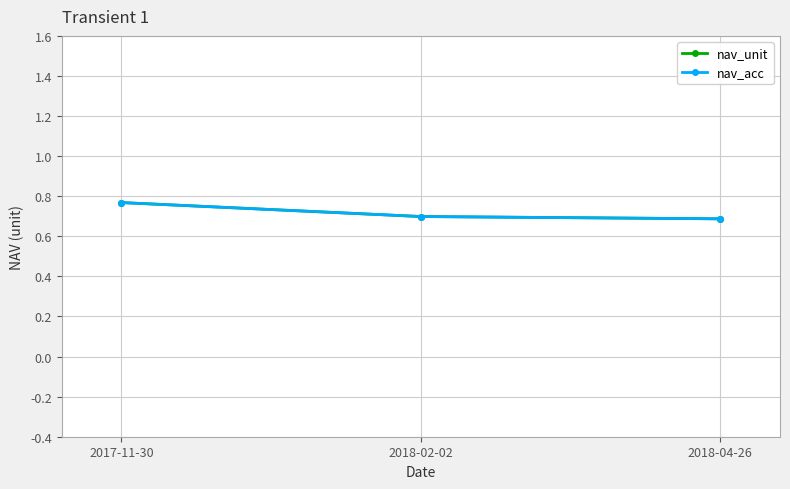

At which category does the chart reach its minimum across all series?

2018-04-26